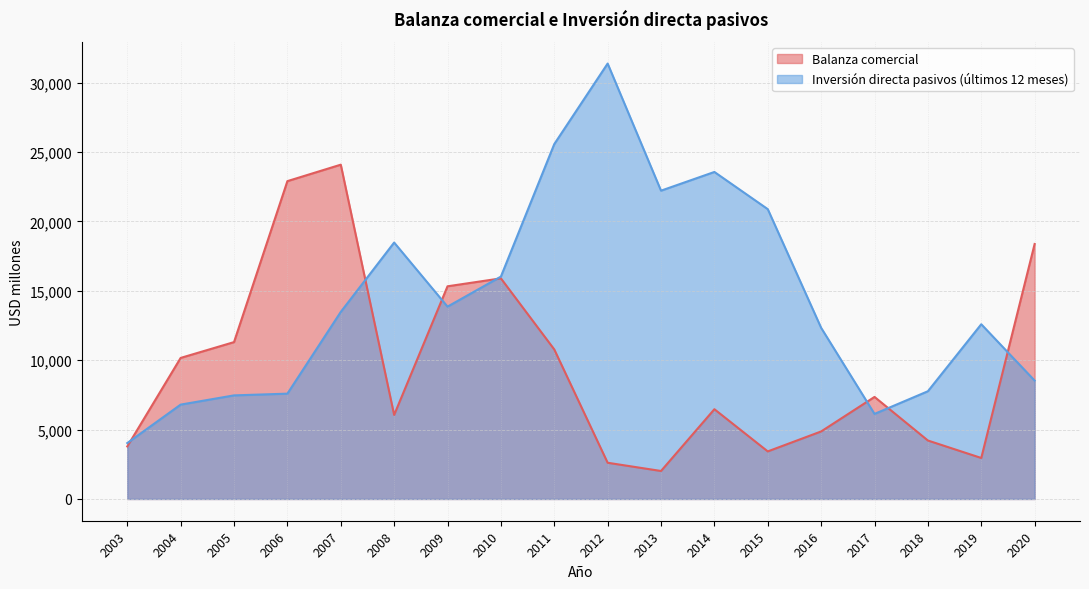

What is the total value across all series at 2010?

31912.2